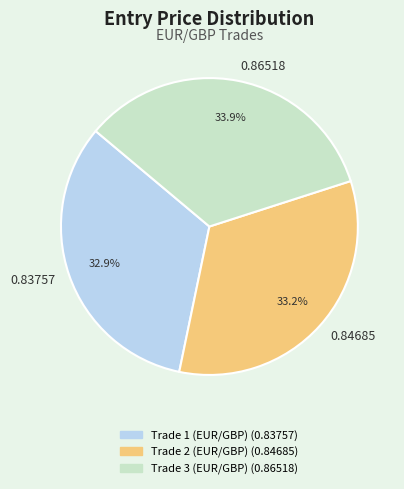

Count the number of slices in the pie.

3